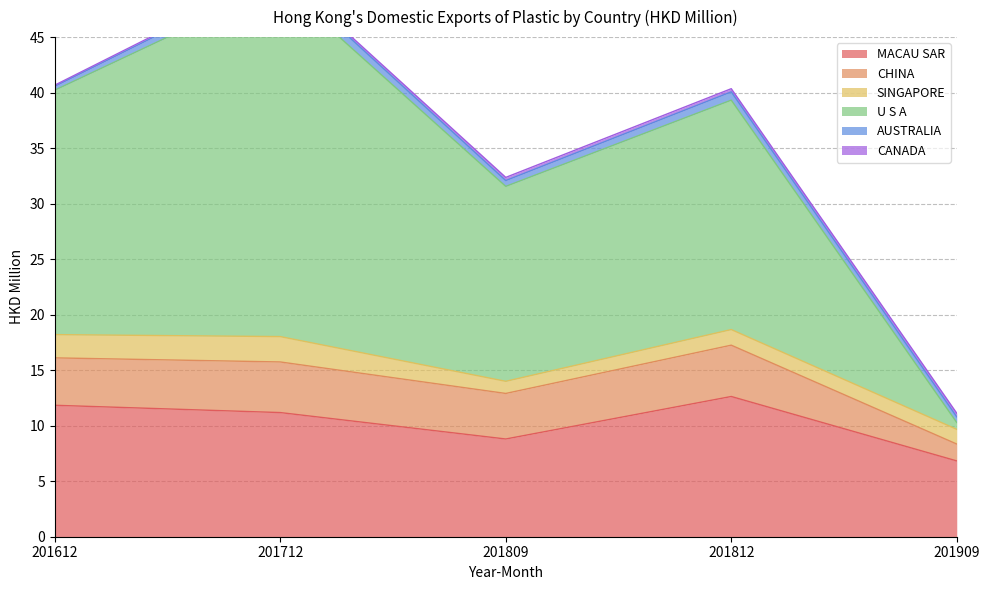

How many categories are shown in the chart?

5